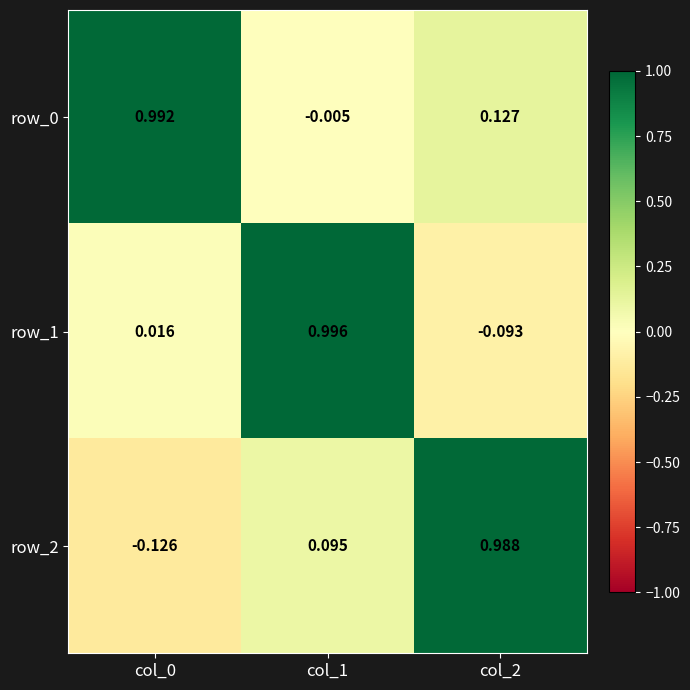

Where does the row_2 series first go above 0?

col_1